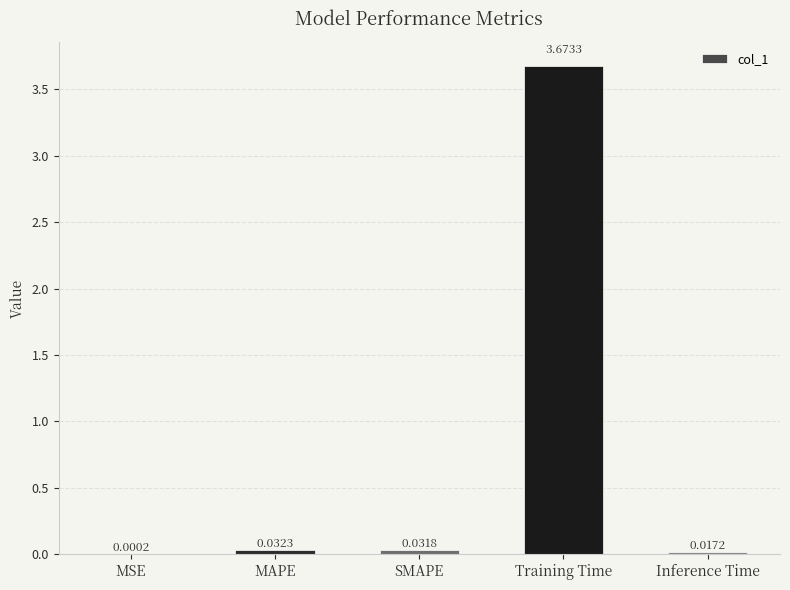

At which category does the chart reach its peak across all series?

Training Time